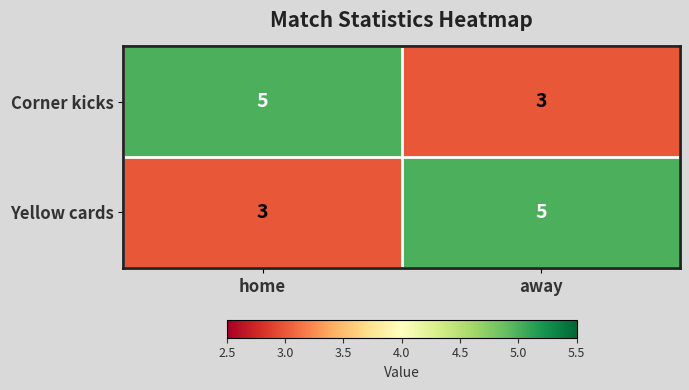

How many data points in Corner kicks are less than 5?

1